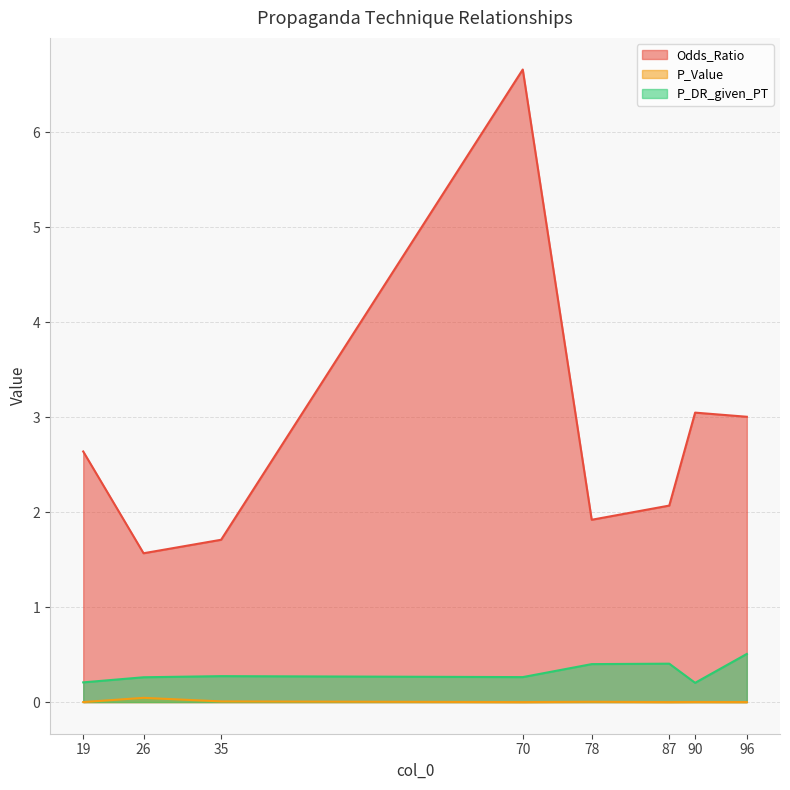

What is the difference between the highest and lowest values at 96?

3.0